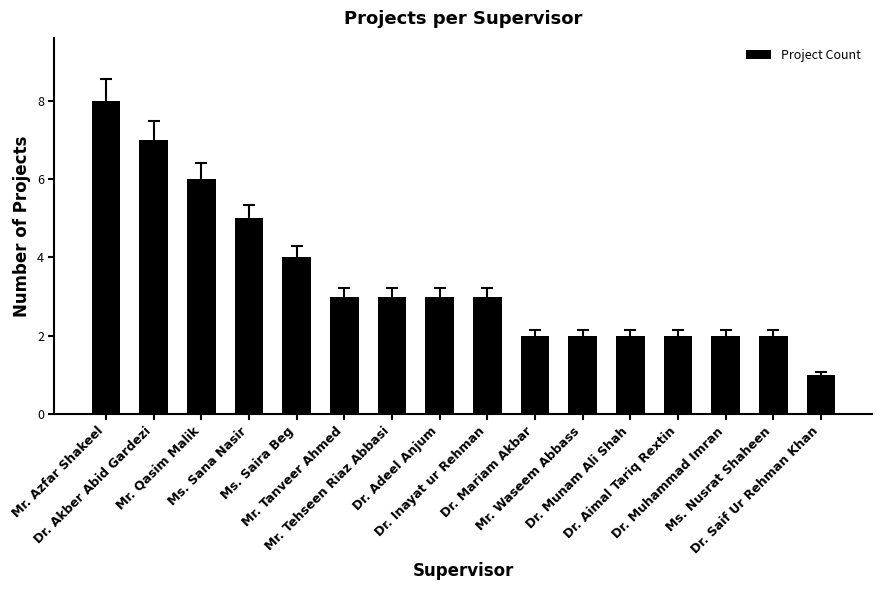

What is the greatest value displayed?

8